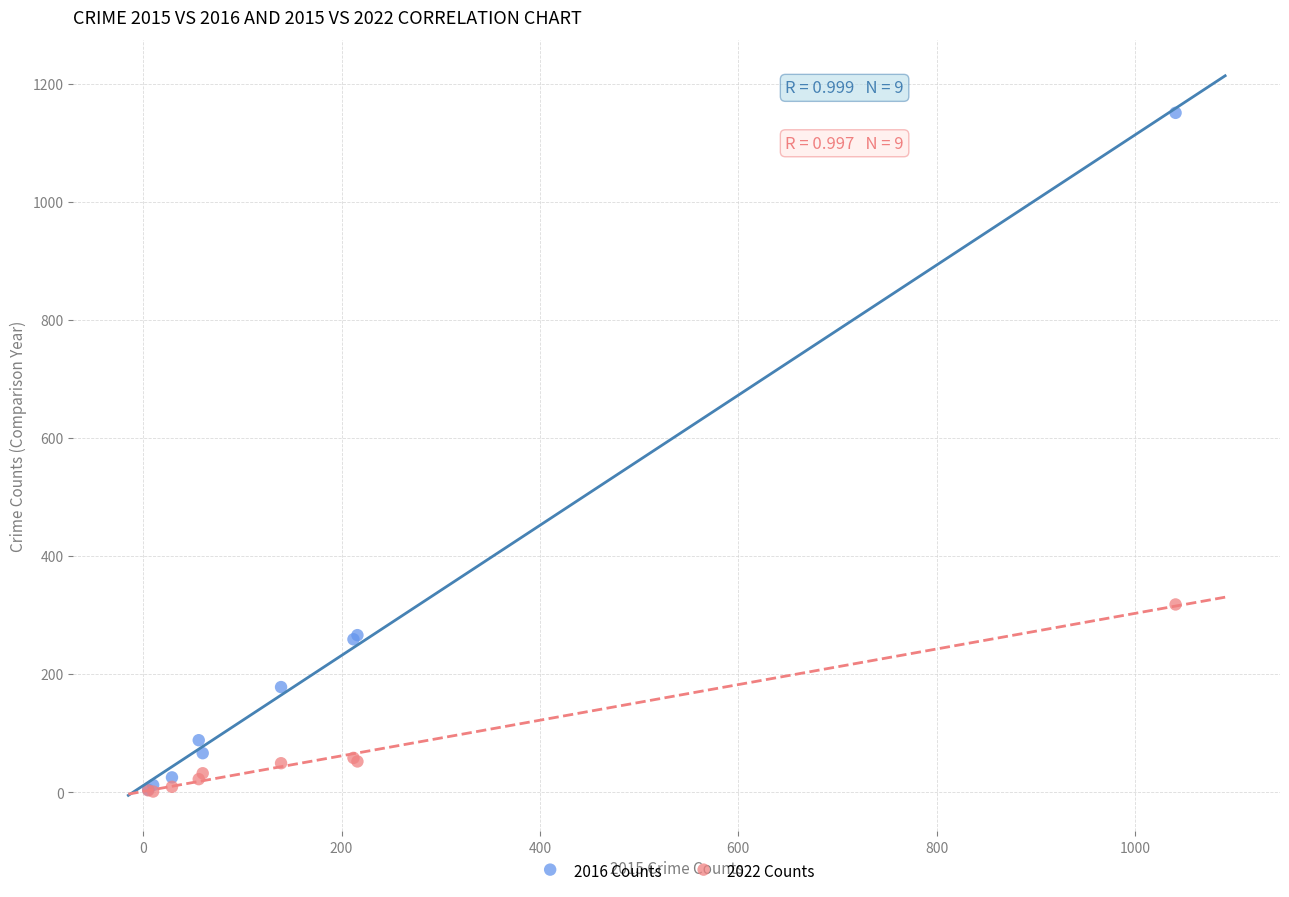

In the 2022 Counts series, what Y value is closest to 159?

58